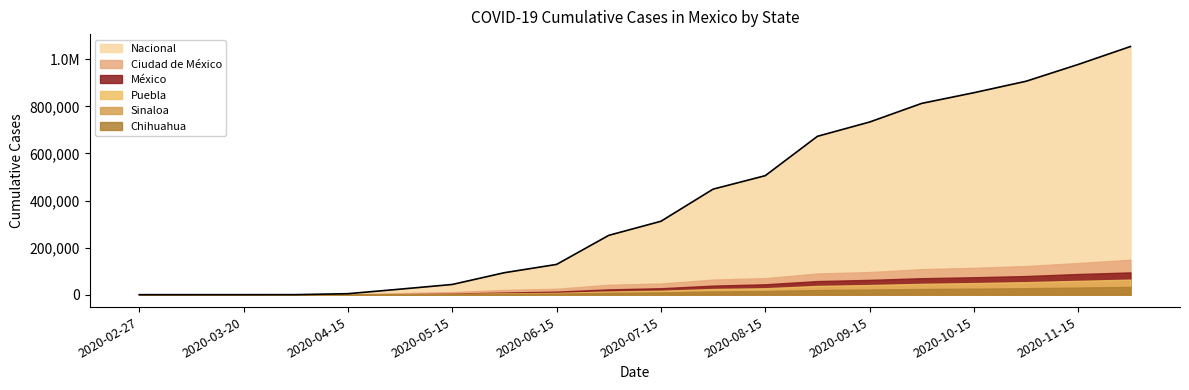

Does the chart display data point markers on the line(s)?

No